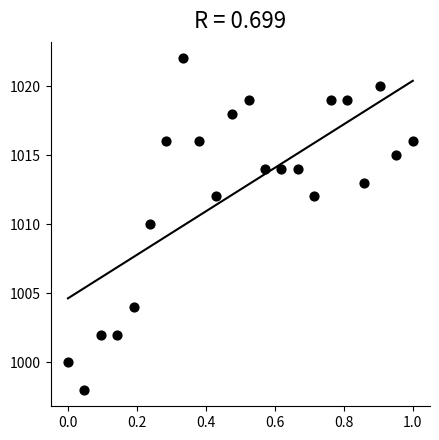

What is the range of Y values (max minus min)?

24